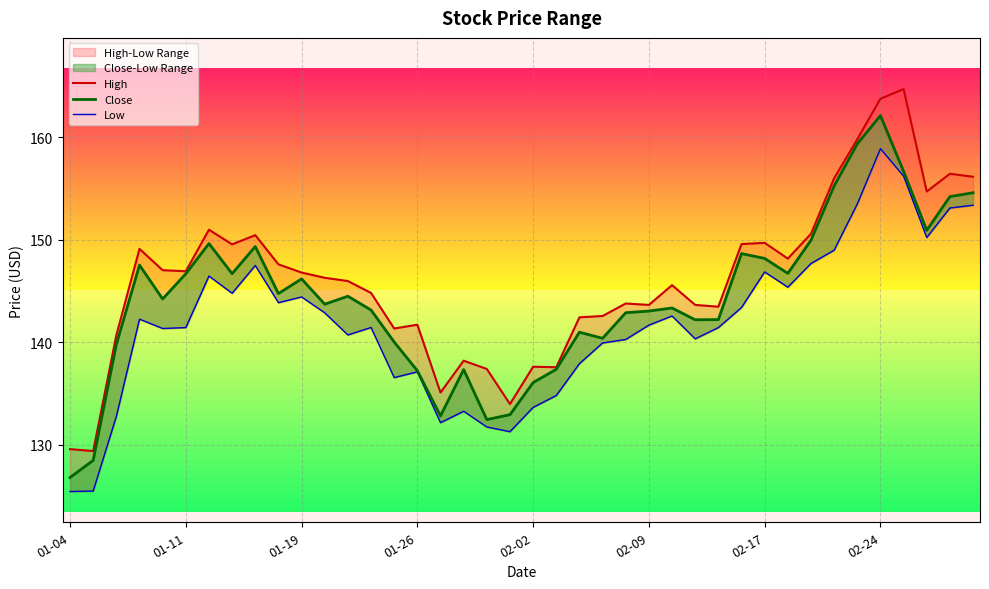

In Low, how many points are lower than both neighbors (excluding endpoints)?

10